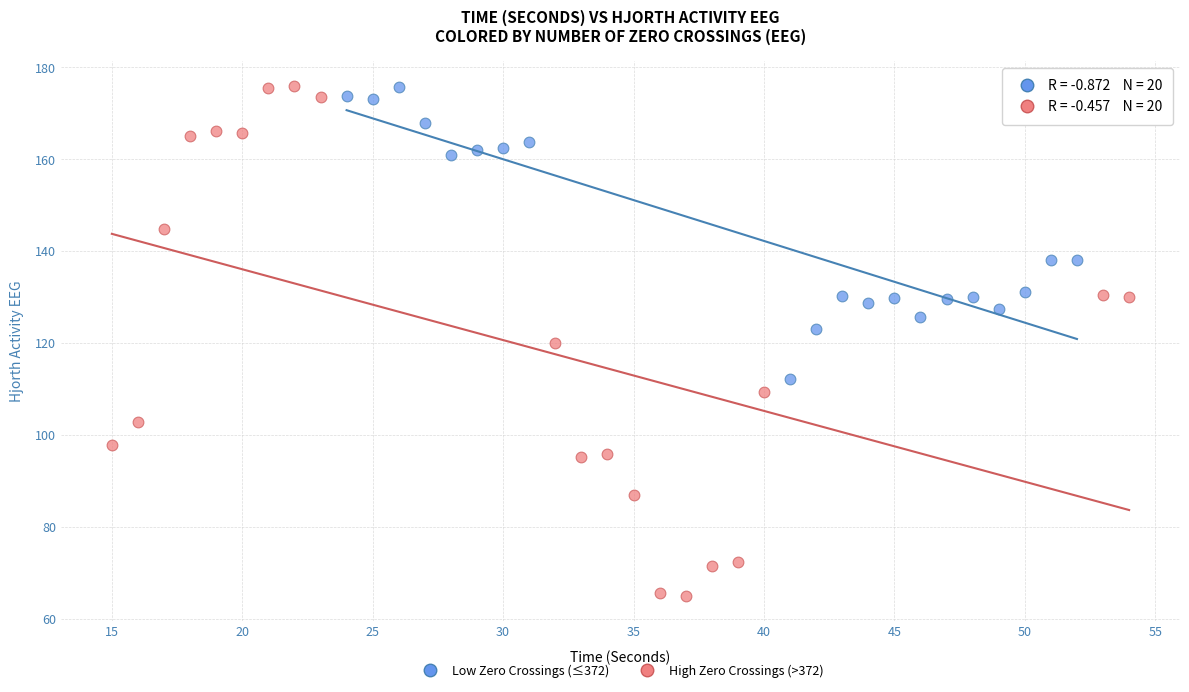

What are all the series names shown in the legend?

Low Zero Crossings (≤372), High Zero Crossings (>372)